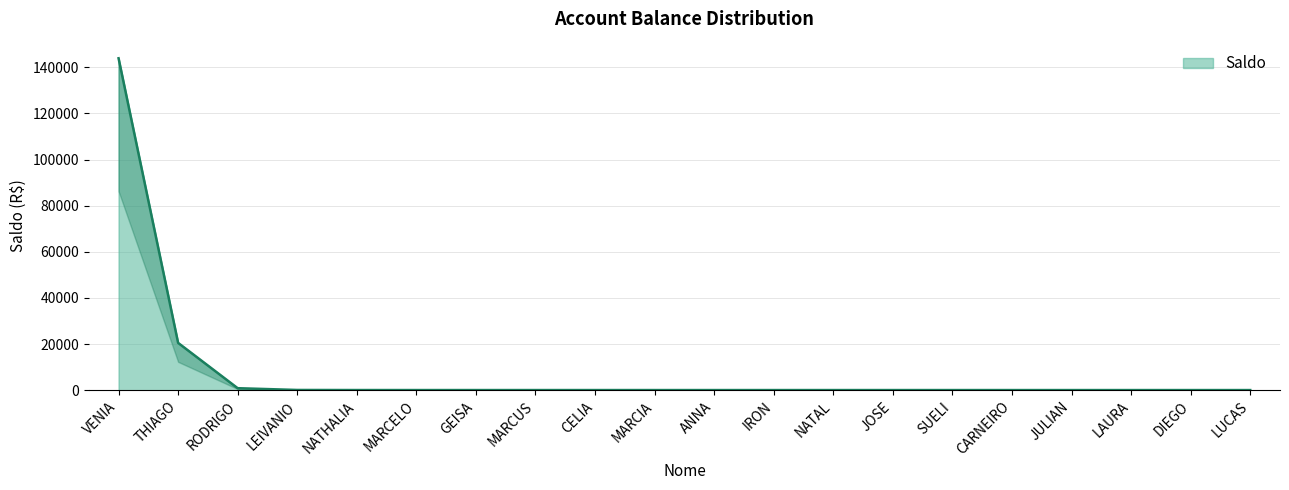

How many series are shown in this chart?

1